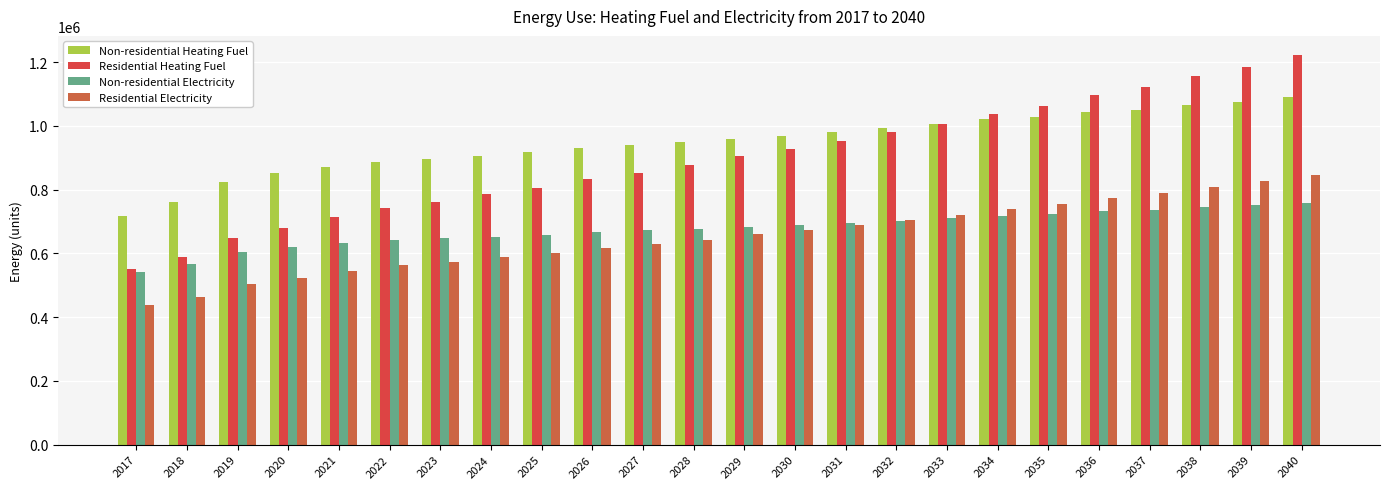

Where does the Non-residential Heating Fuel series first go above 959512?

2029